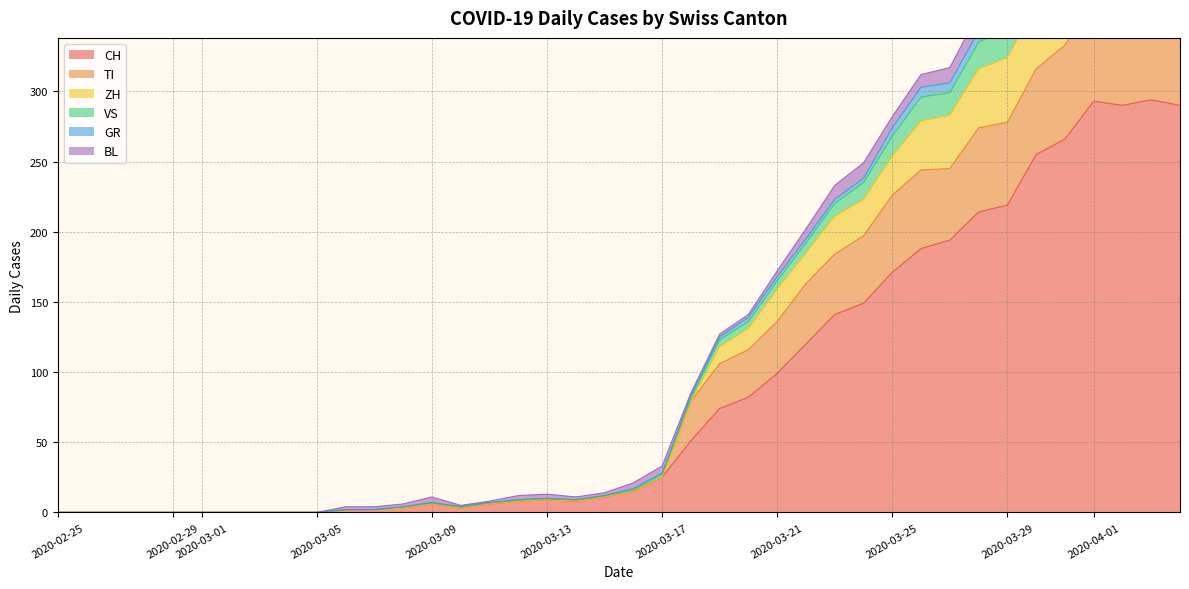

The CH series shows 0 at 2020-03-04. True or false?

True